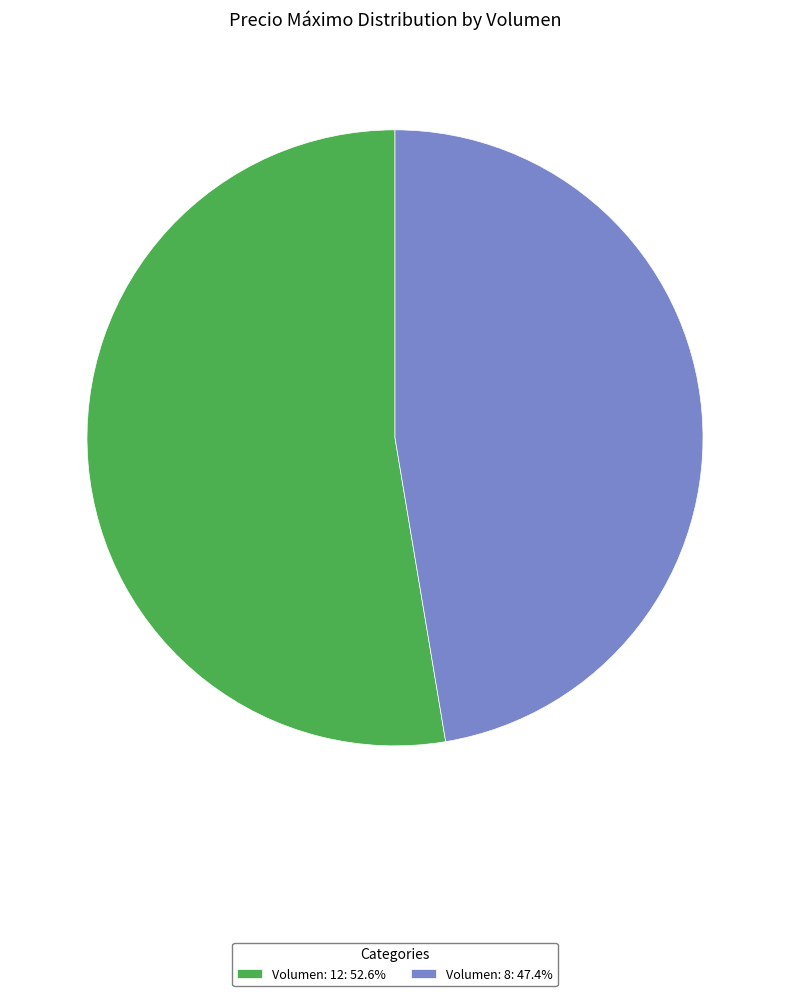

Does Volumen: 8: 47.4% account for over 50% of the chart?

No